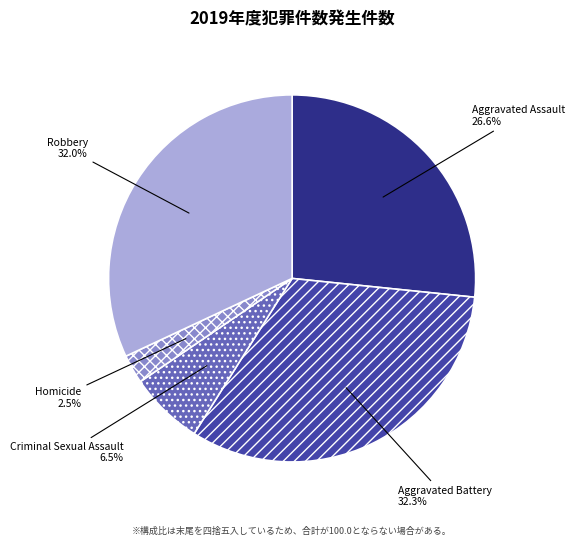

To the nearest percent, what is the average slice percentage?

20%